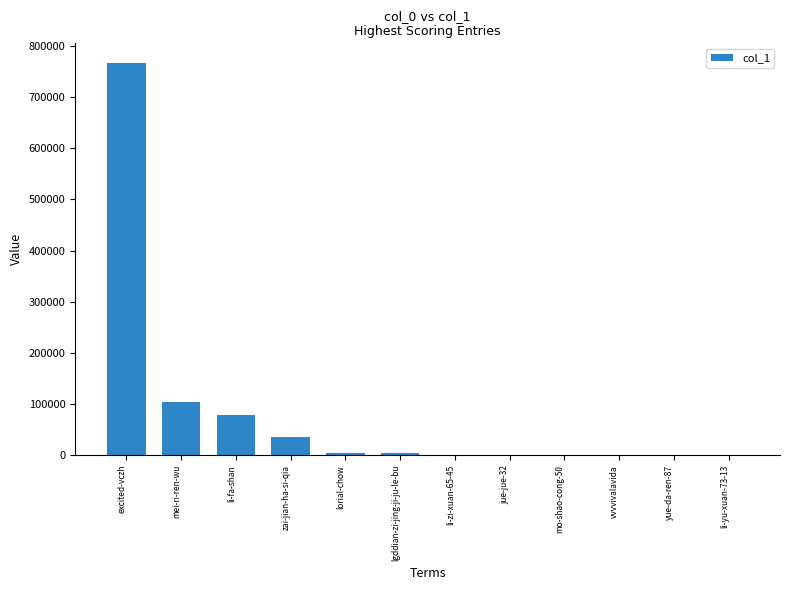

What is the change in value from zai-jian-ha-si-qia to yue-da-ren-87?

-35328